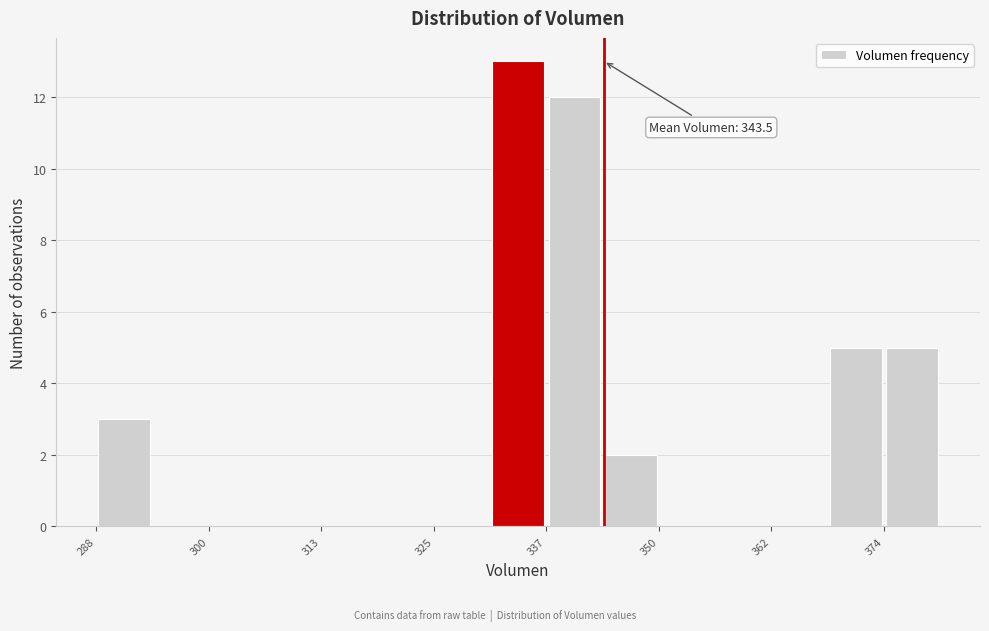

Around what value on the x-axis is the tallest bar? Give the approximate position of its centre, as read against the axis.

334